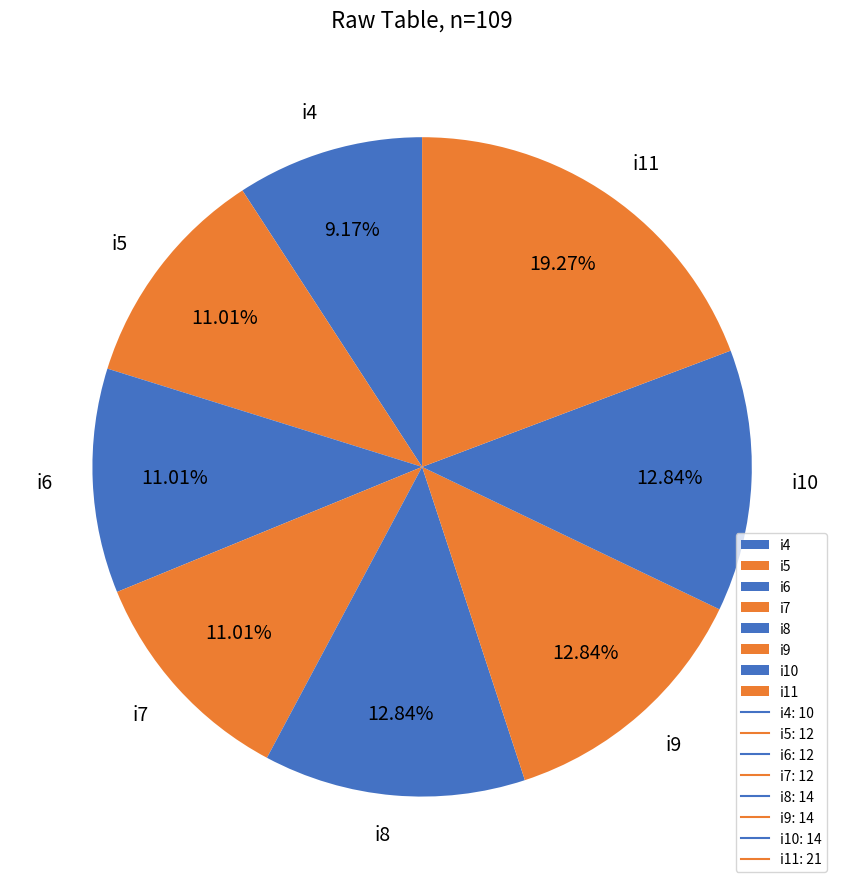

To the nearest percent, what is the average slice percentage?

12%